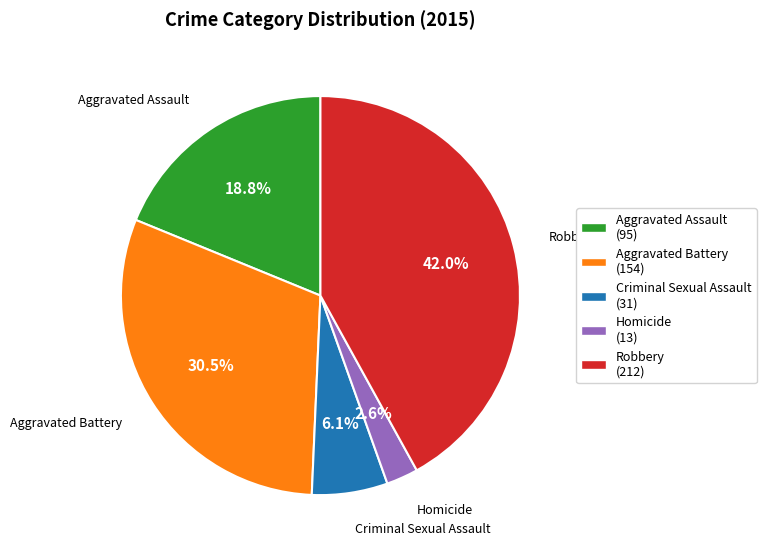

Does Criminal Sexual Assault represent more than half of the total?

No